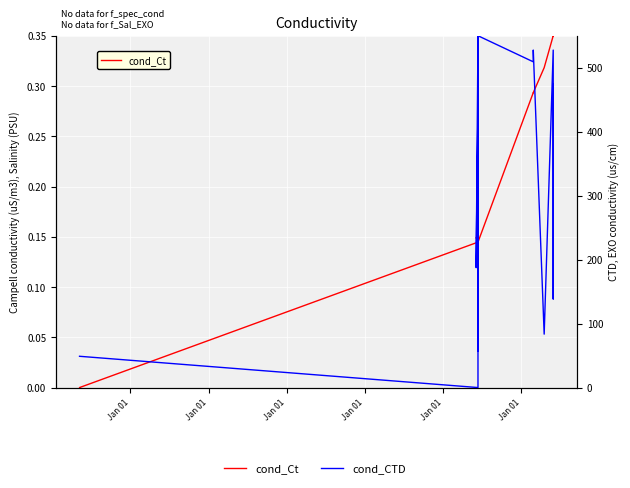

What is the total value across all series at Jan 01?

48.9